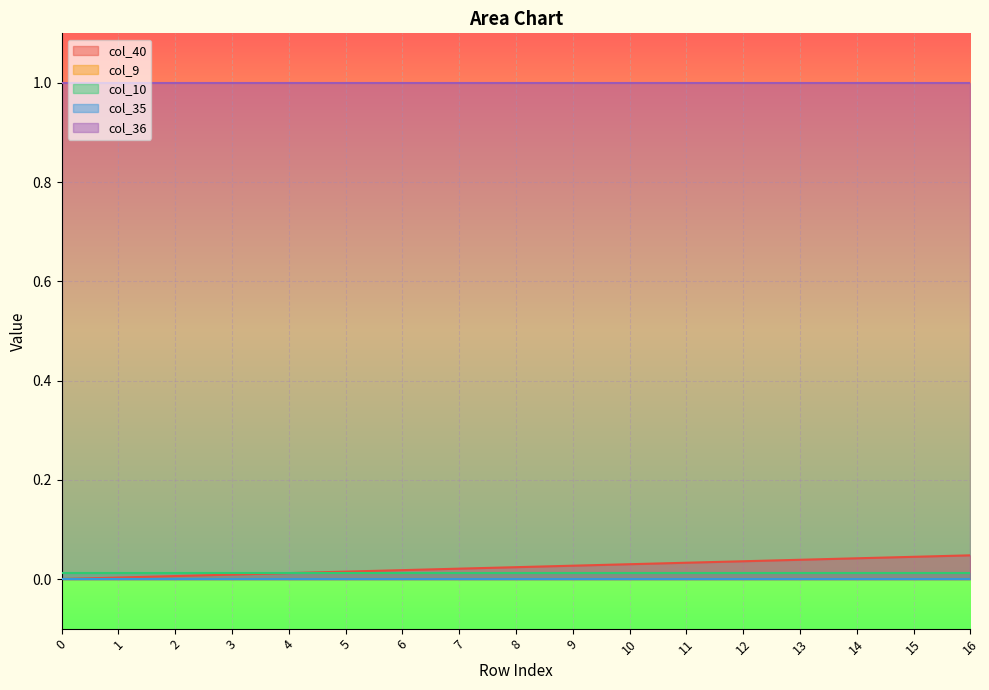

Rank the series at 3 from highest to lowest value.

col_36, col_10, col_40, col_9, col_35